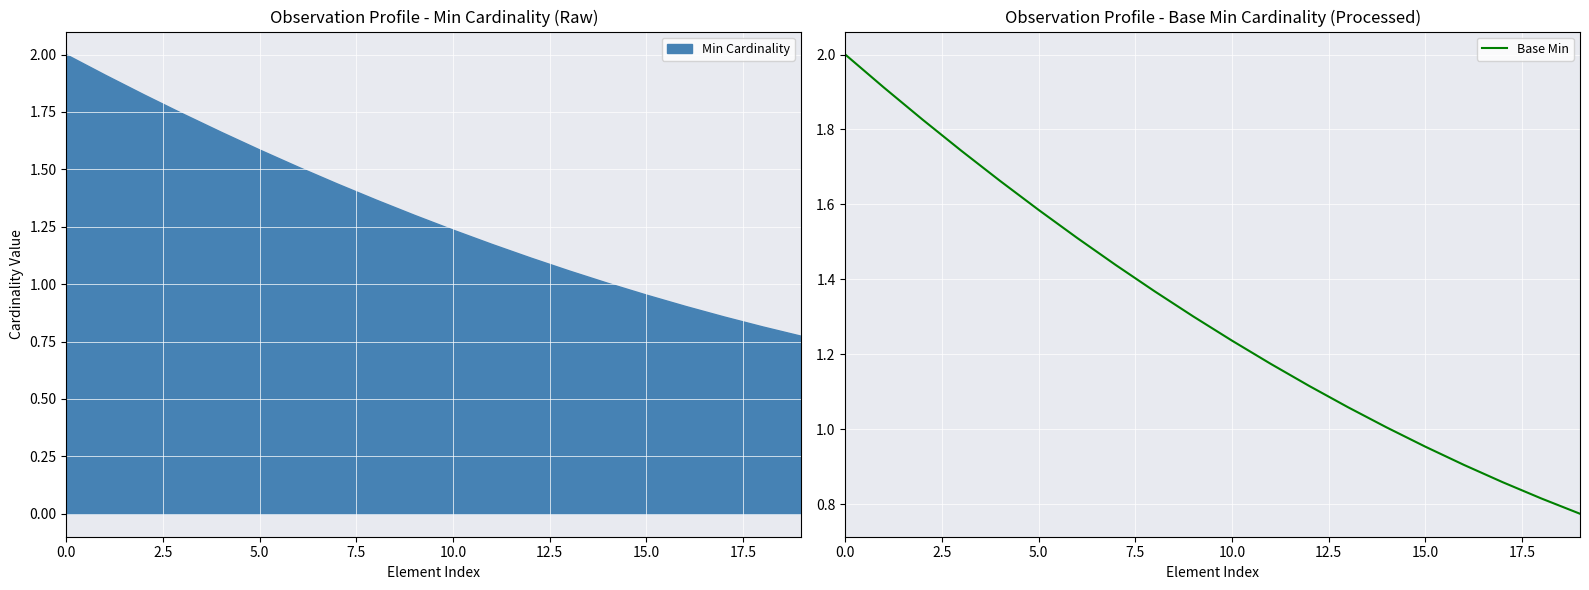

What is the maximum value for Base Min?

2.0